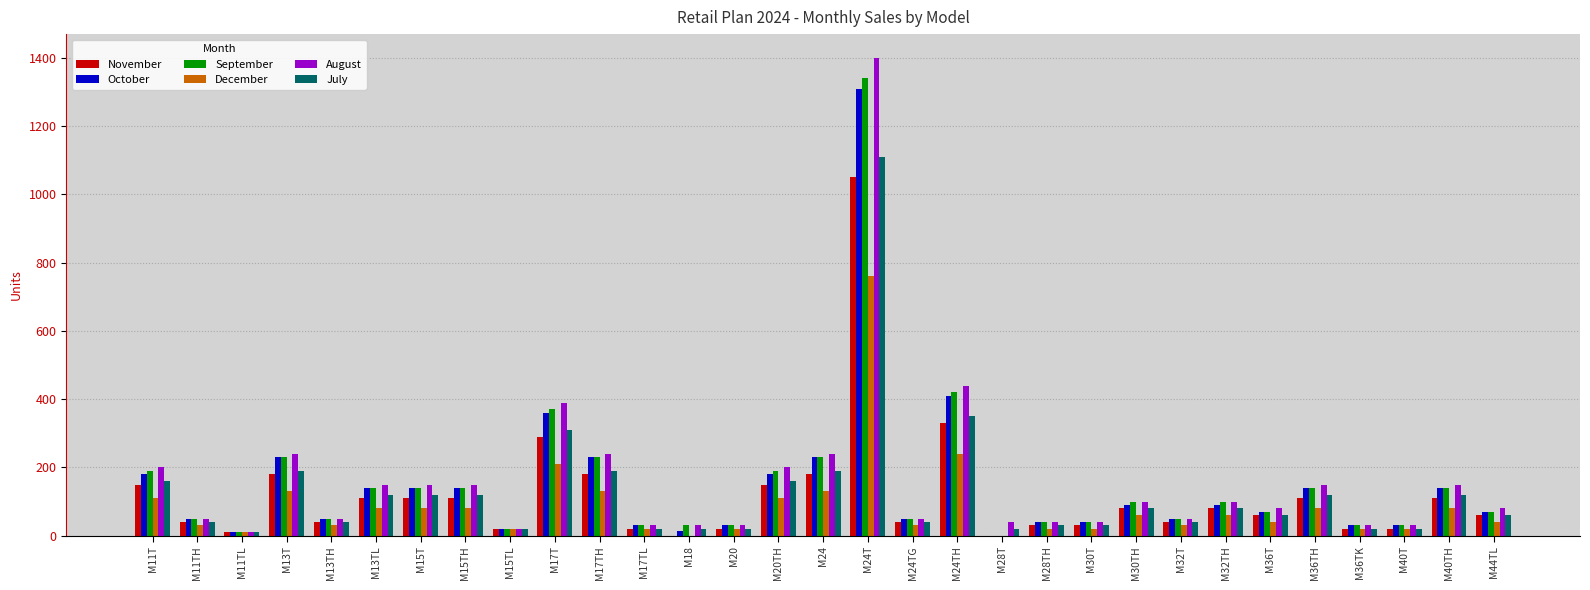

At which category is the sum across all series the highest?

M24T